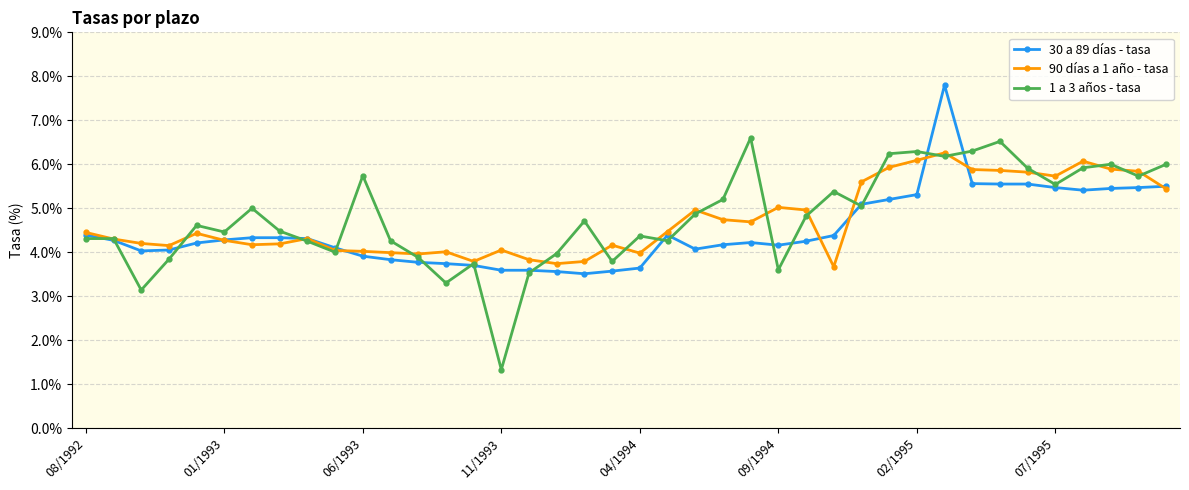

In 1 a 3 años - tasa, how many points are lower than both neighbors (excluding endpoints)?

12